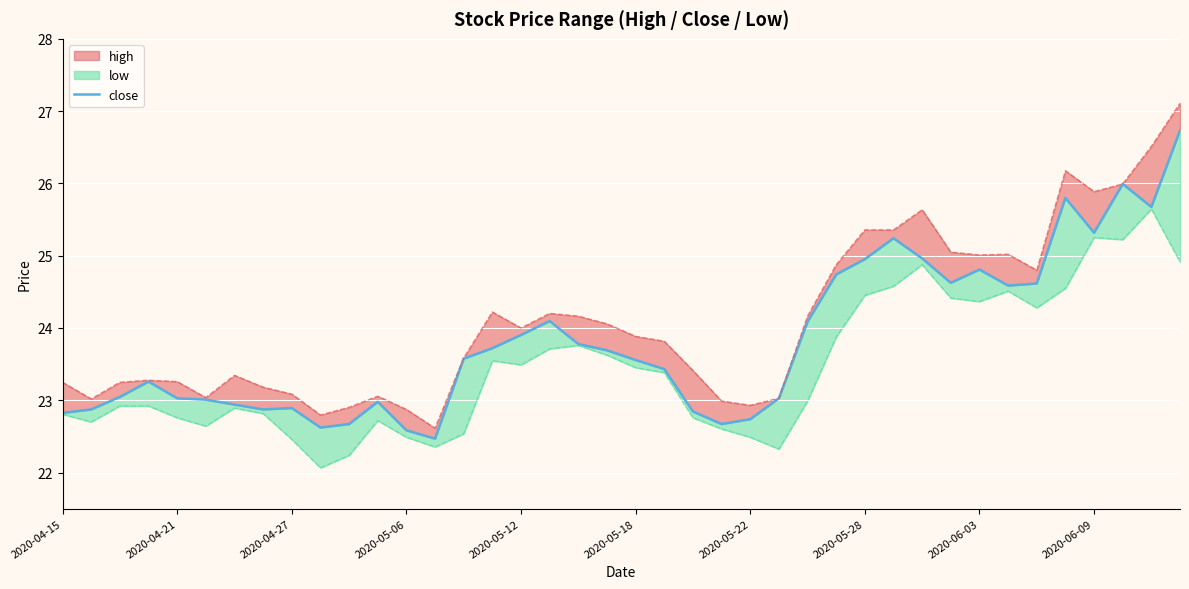

How many lines are shown in the chart?

1